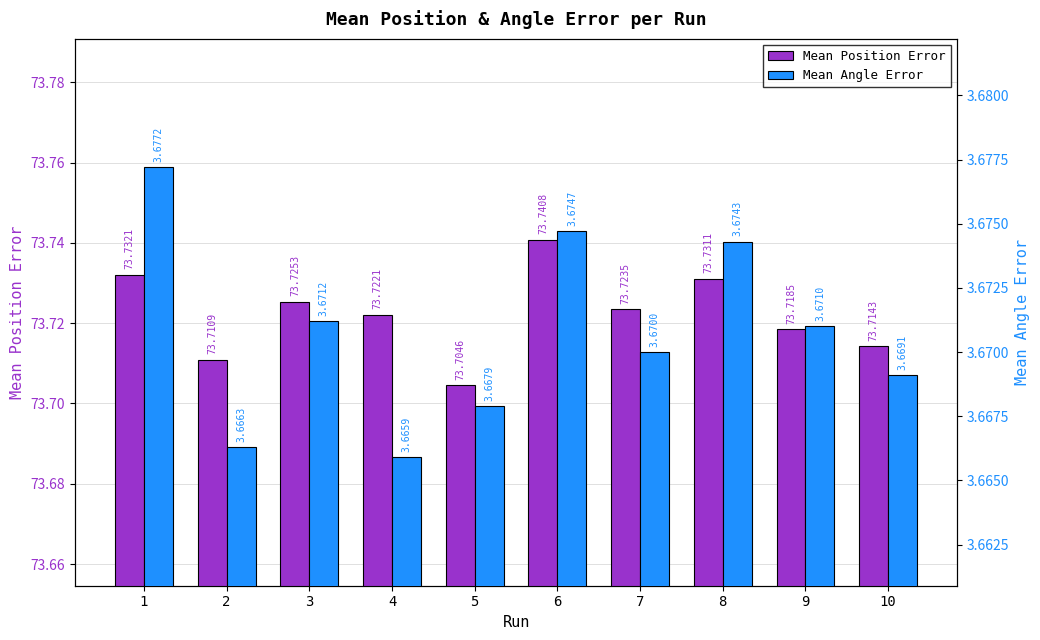

What is the maximum value shown in the chart?

73.7